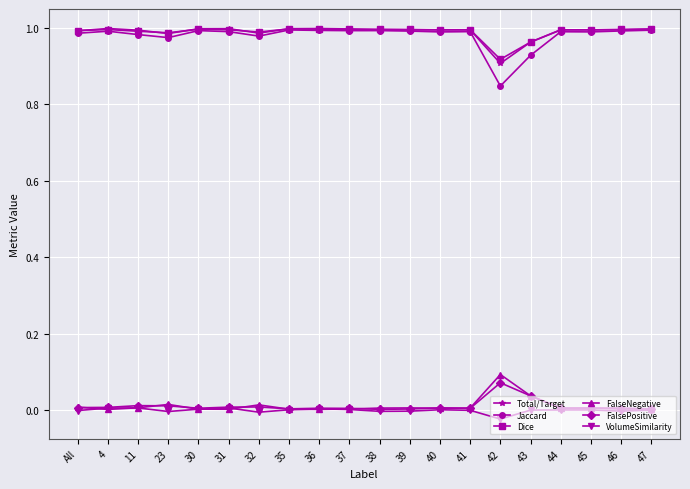

What is the label of the 19th point from the left?

46